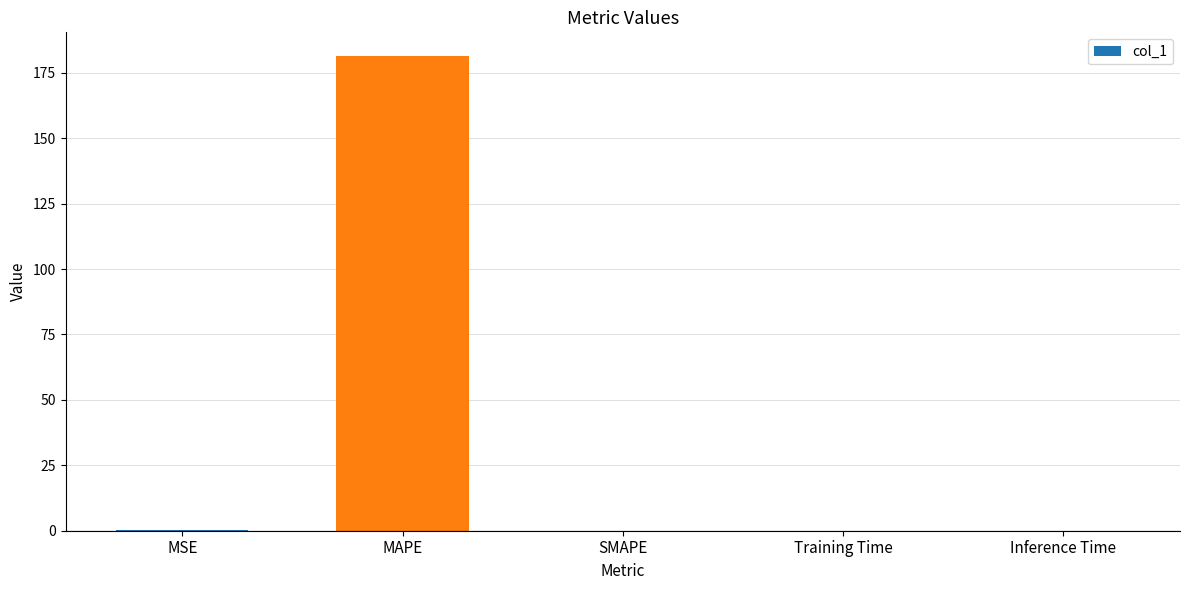

What is the sum of all values?

181.6